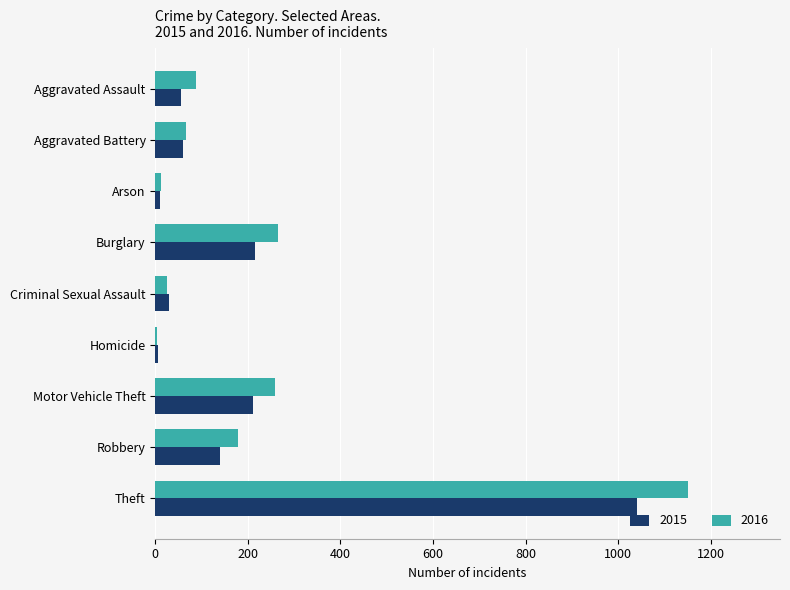

Is the value of 2016 at Arson greater than the value of 2015 at Motor Vehicle Theft?

No